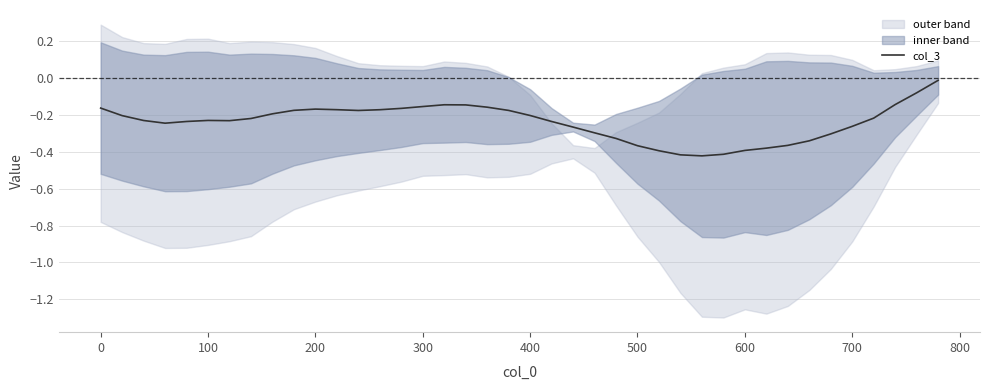

How many lines are shown in the chart?

1